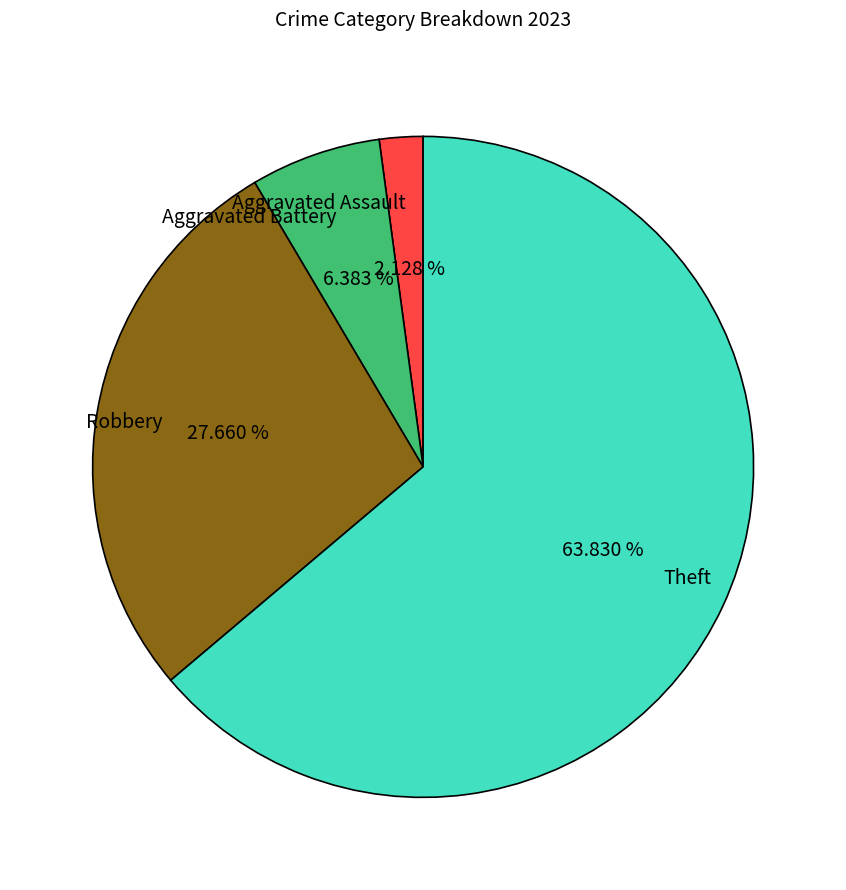

Is there a majority slice in this chart?

Yes